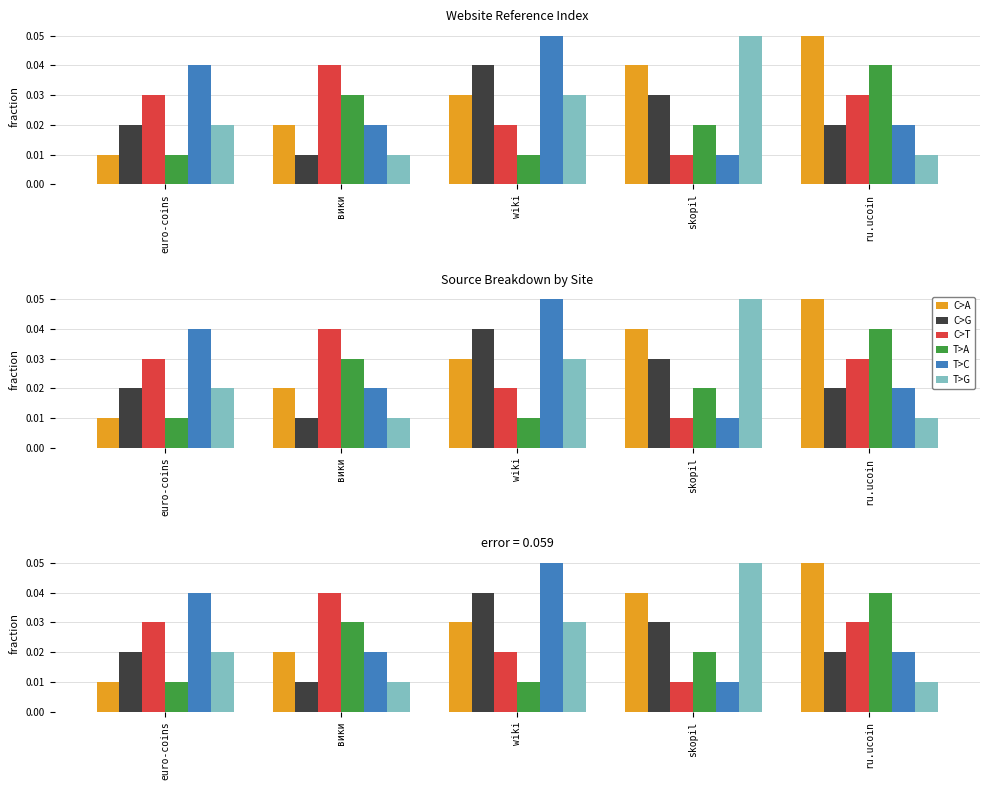

Which series has the largest total across all categories?

C>A